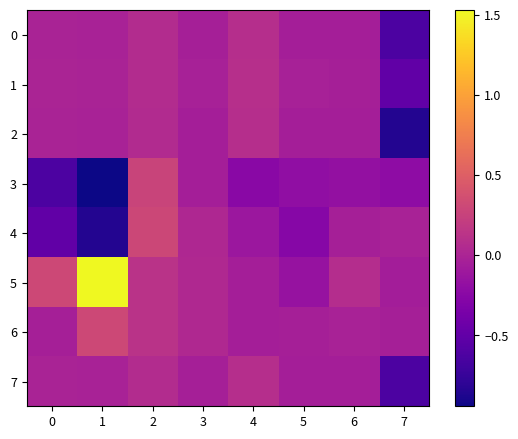

Rank the series by their maximum value, from highest to lowest.

row_5, row_6, row_4, row_3, row_1, row_0, row_2, row_7